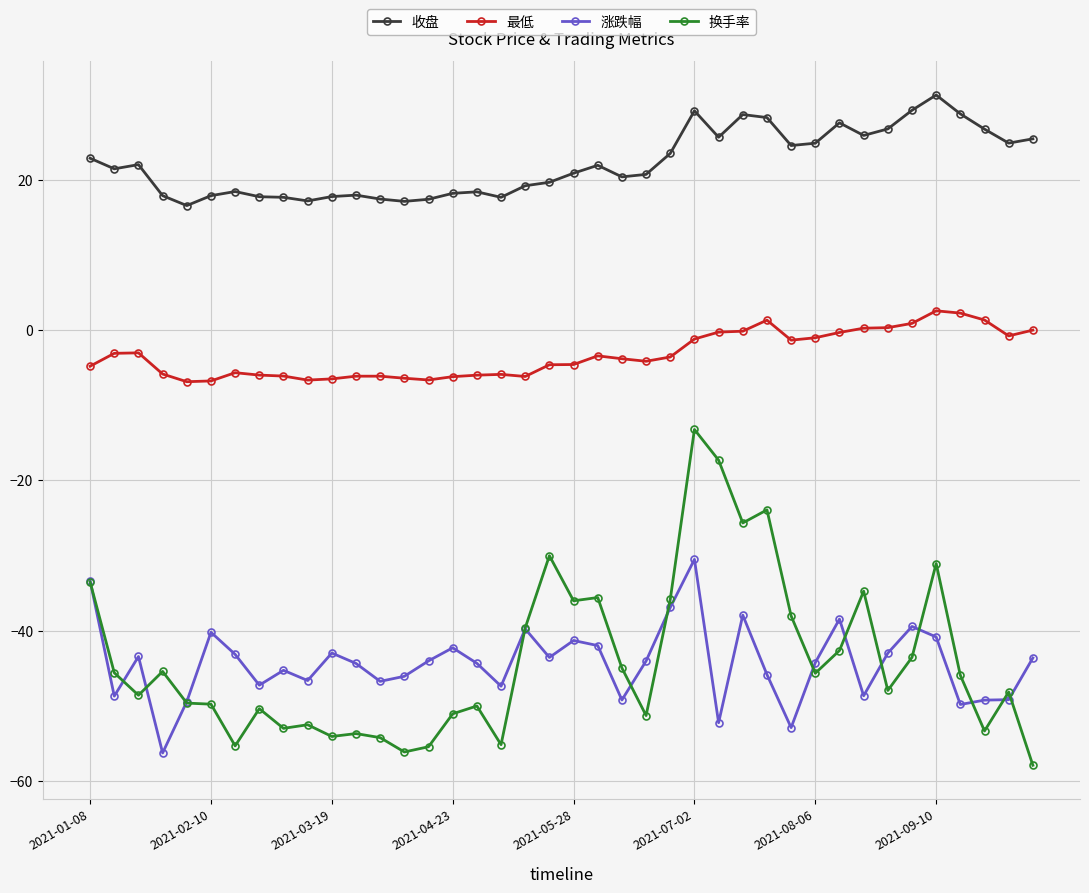

True or false: 涨跌幅 and 收盘 cross at least once.

False